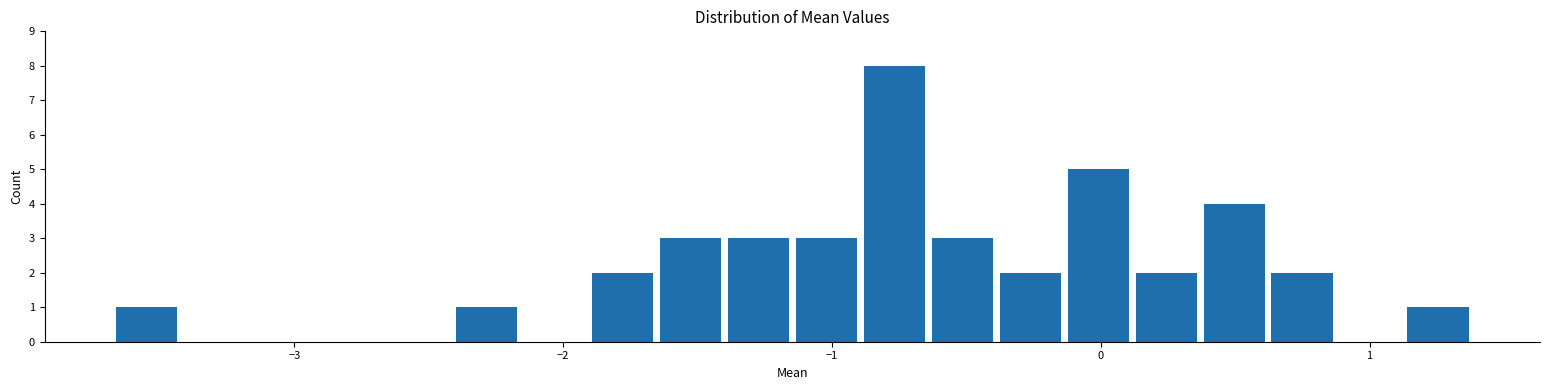

Around what value on the x-axis is the tallest bar? Give the approximate position of its centre, as read against the axis.

-0.8